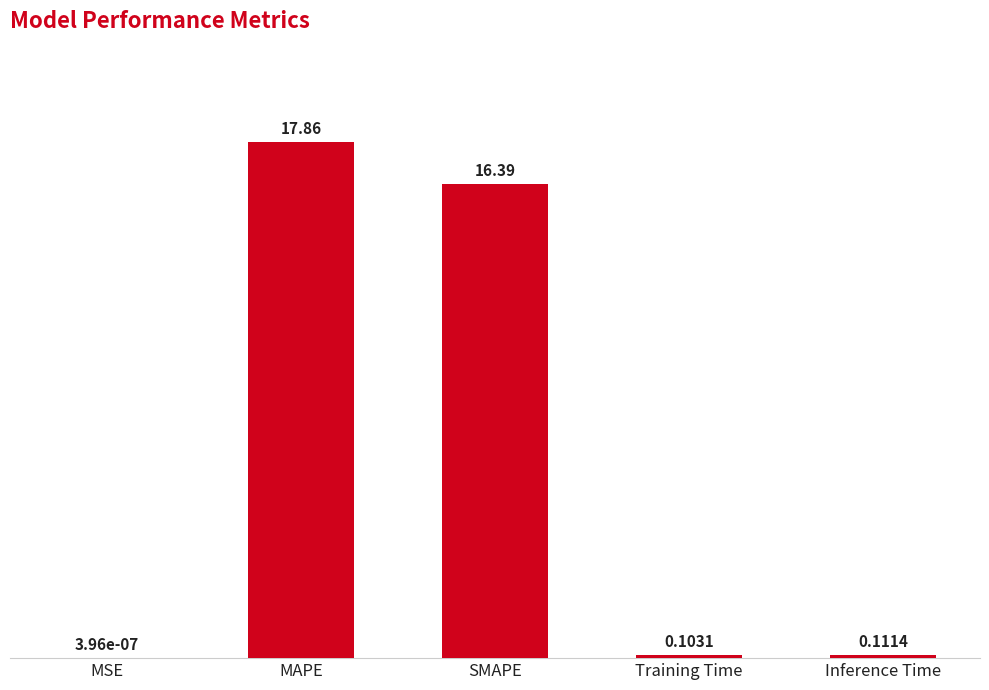

At which label is the value closest to 8?

Inference Time